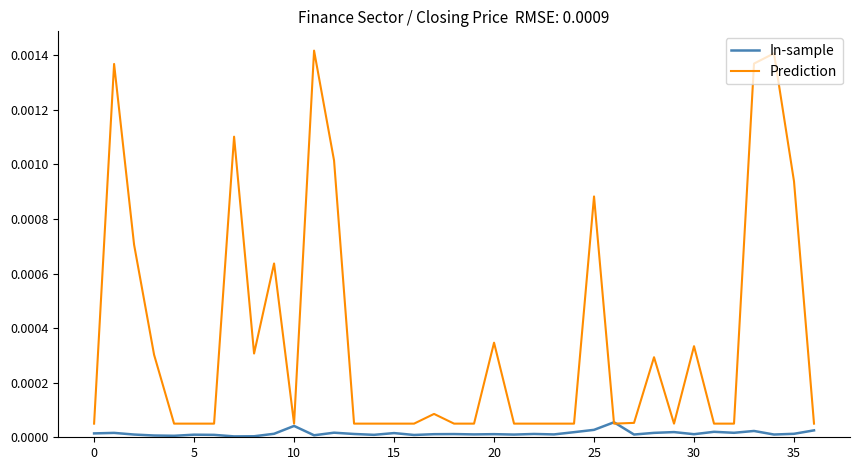

What are all the series names shown in the legend?

In-sample, Prediction